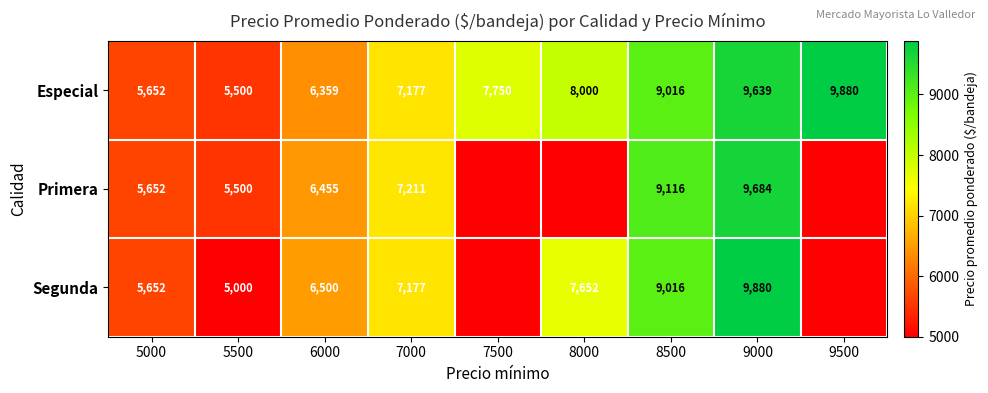

At how many categories does at least one series exceed 2364?

9